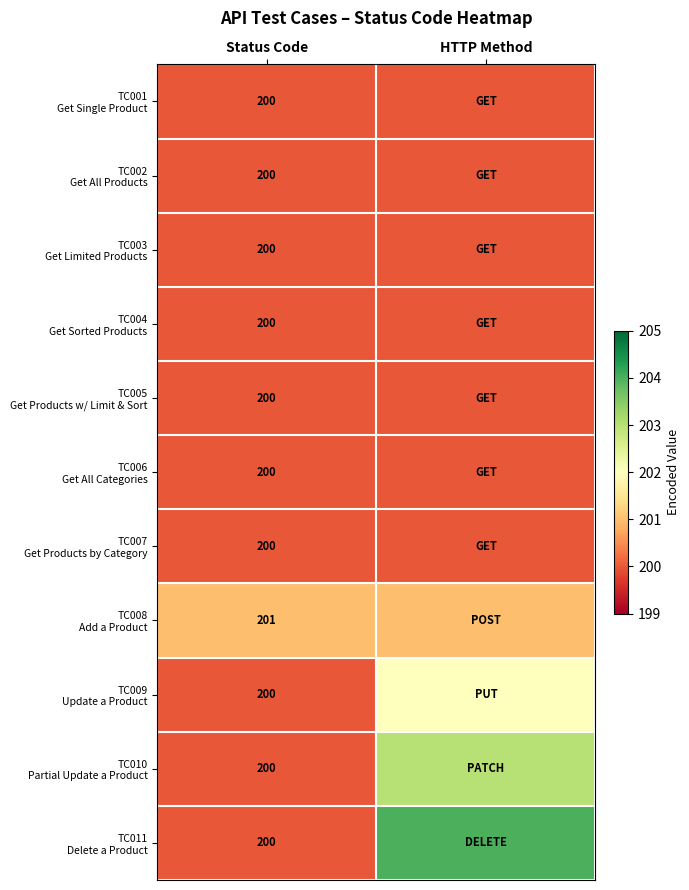

List the labels in order of TC006 Get All Categories value, smallest first.

Status Code, HTTP Method